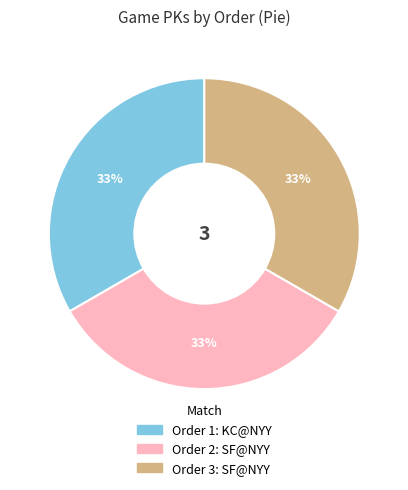

How many slices are in this pie chart?

3